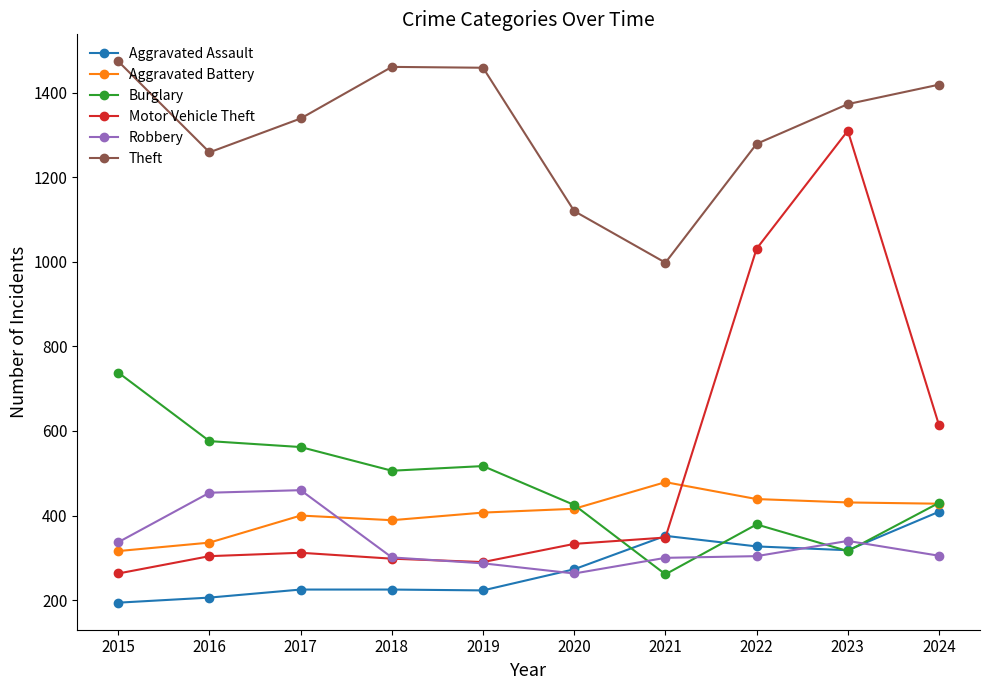

What is the highest value of the Theft series?

1474